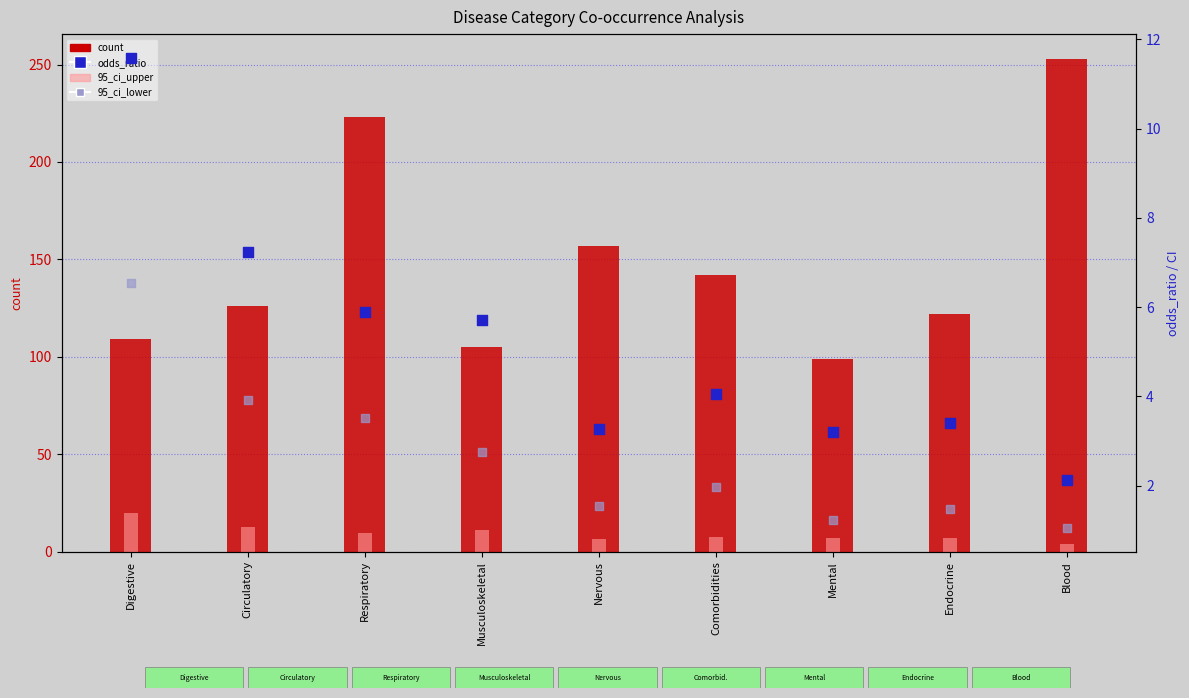

At how many categories does at least one series exceed 173?

2